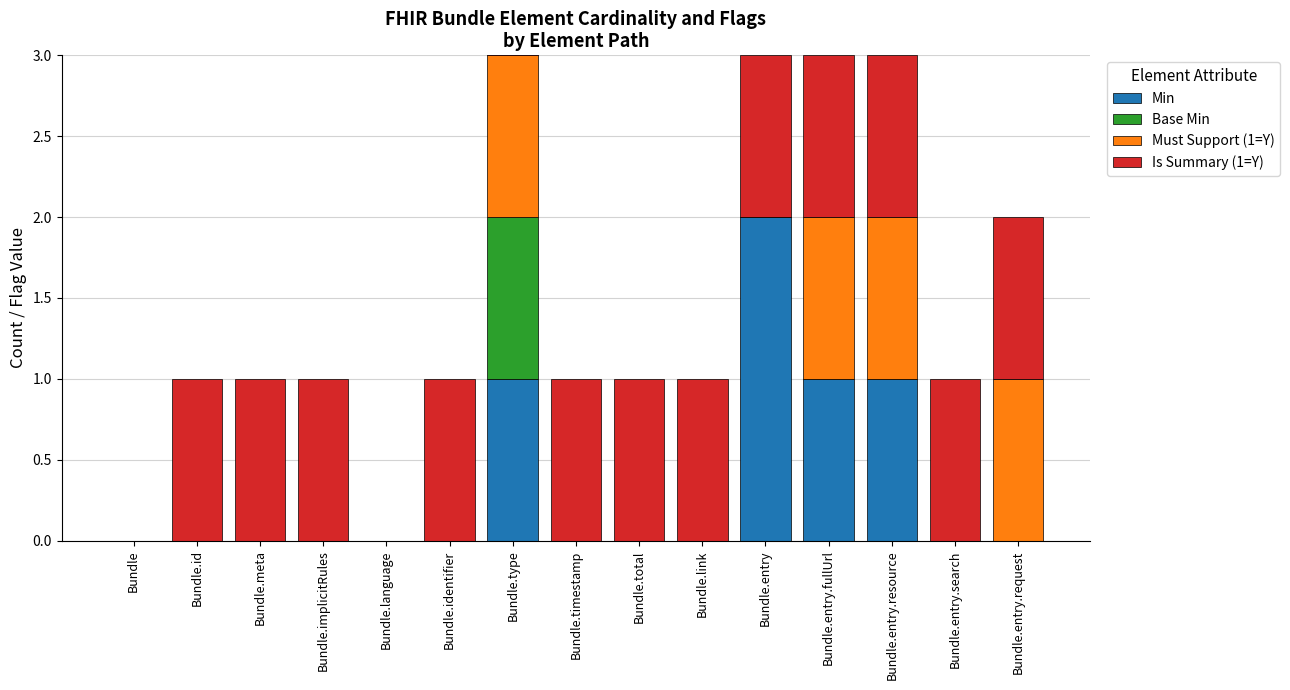

True or false: Base Min has a value of 0 at Bundle.total.

True